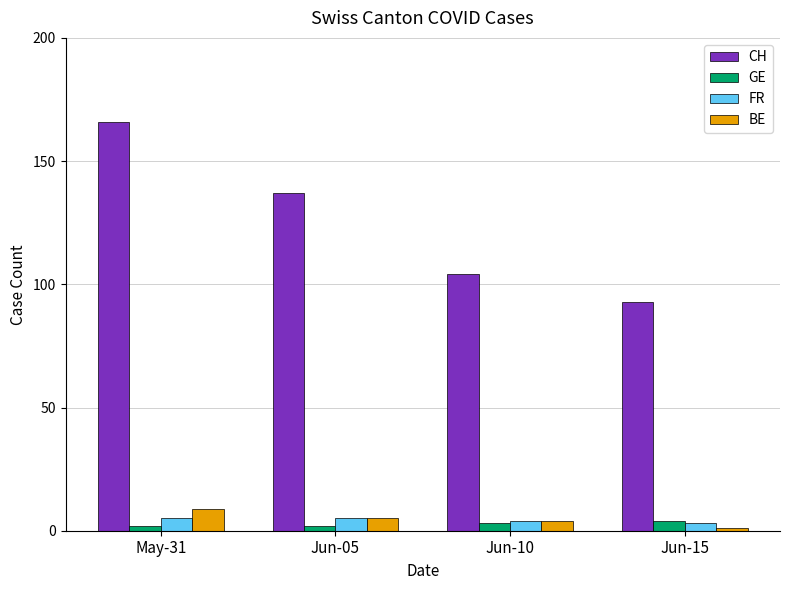

The CH series shows 144 at Jun-10. True or false?

False